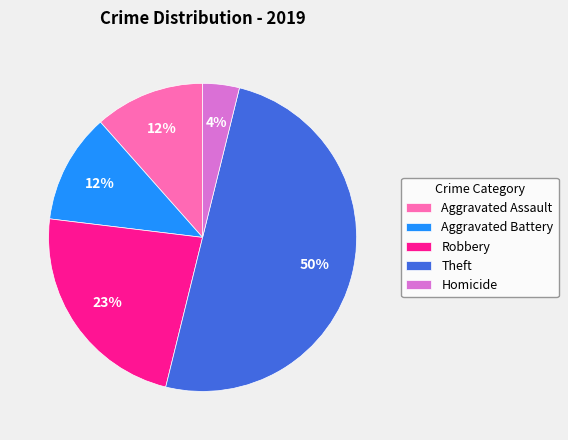

Is the sum of Robbery and Aggravated Battery greater than half?

No